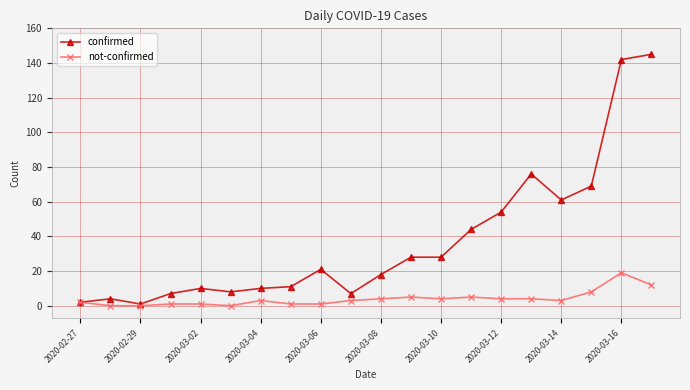

Which series has the largest range (max minus min)?

confirmed